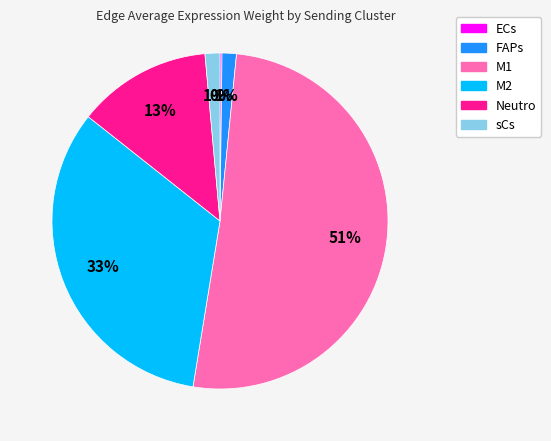

To the nearest percent, what is the average slice percentage?

17%